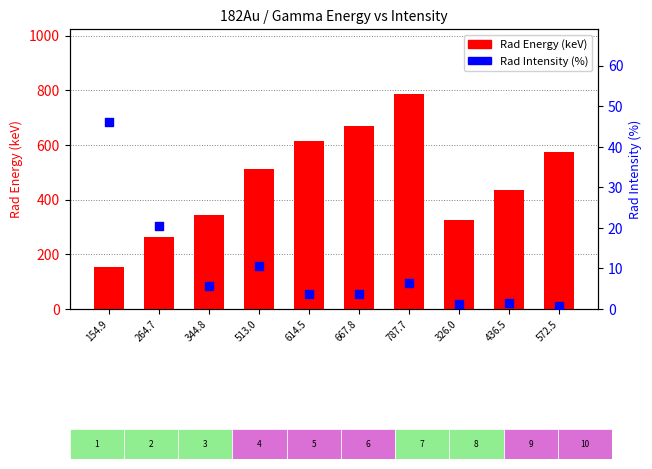

At which category is the sum across all series the highest?

787.7